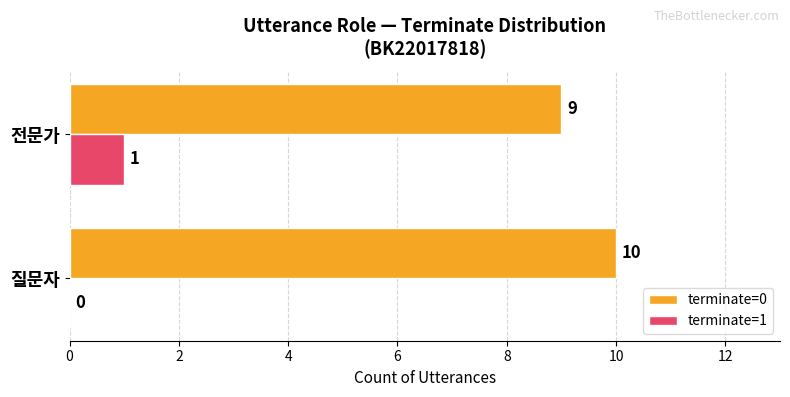

The terminate=1 series shows 2 at 전문가. True or false?

False